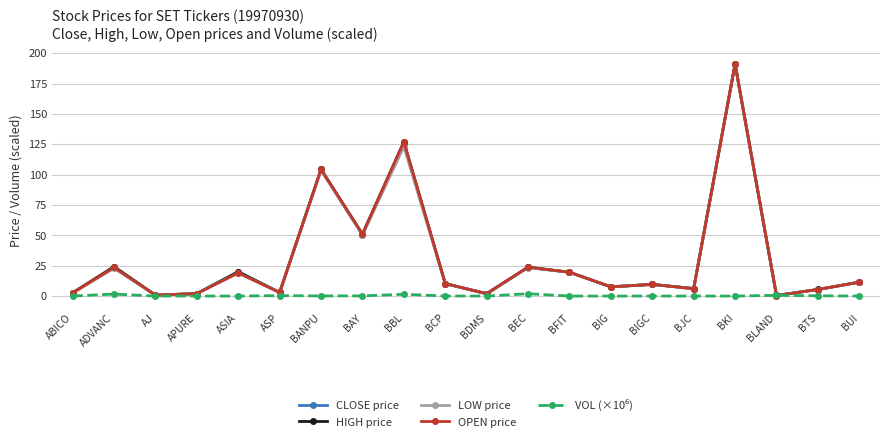

The value of LOW price at BFIT is 19.6. True or false?

True